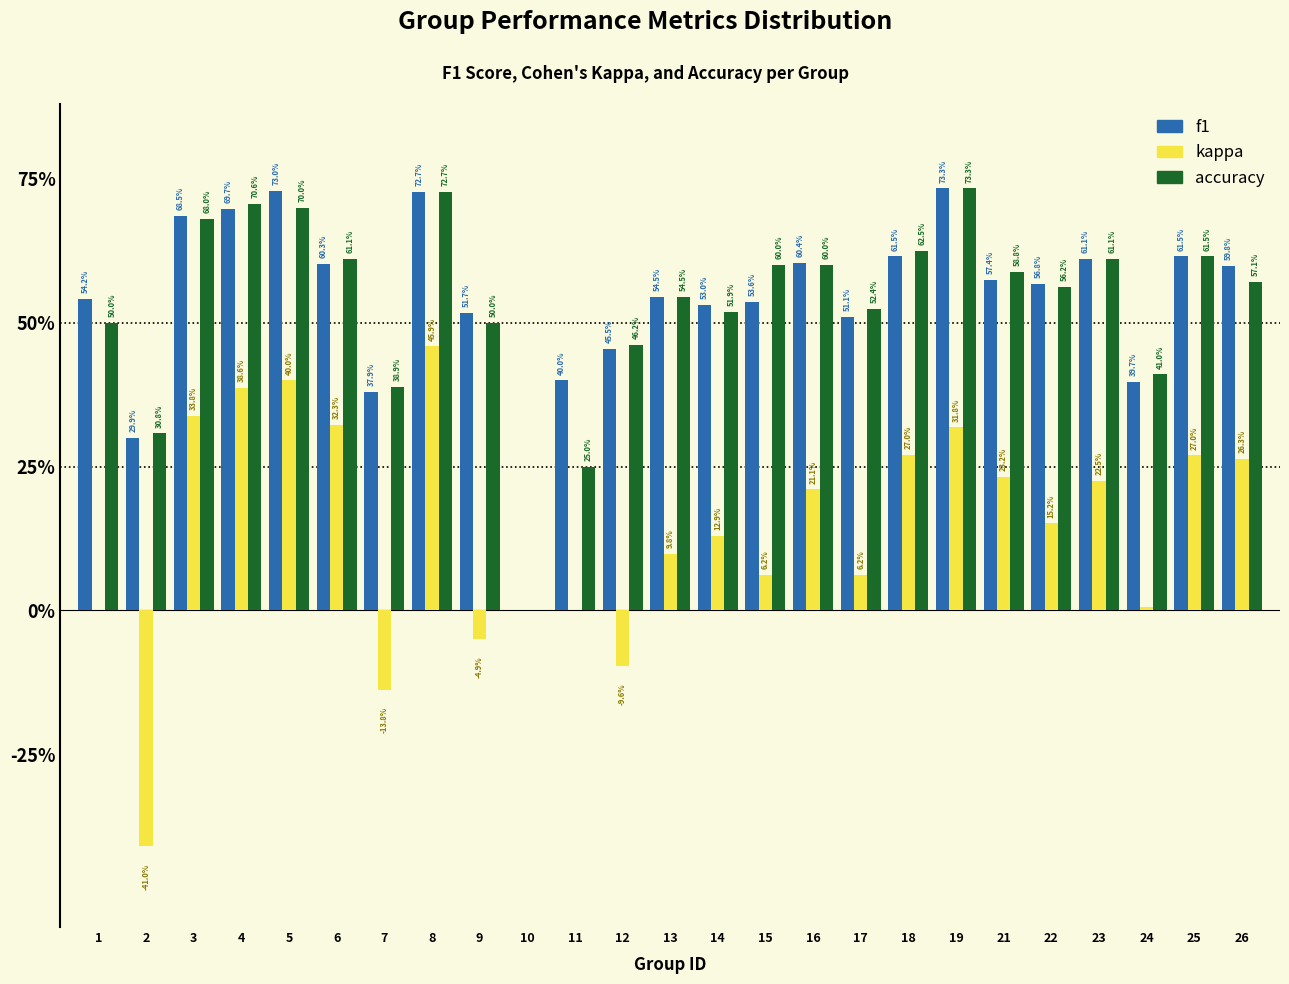

What are all the series names shown in the legend?

f1, kappa, accuracy